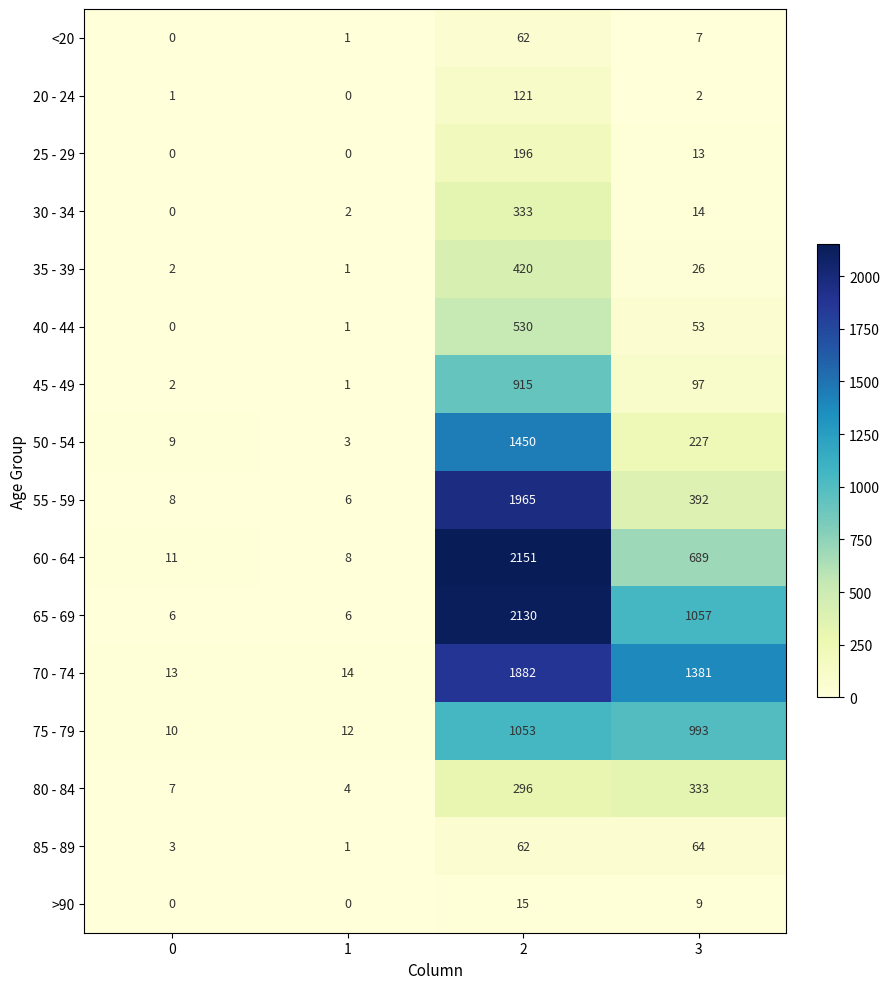

Which series has the largest total across all categories?

70 - 74